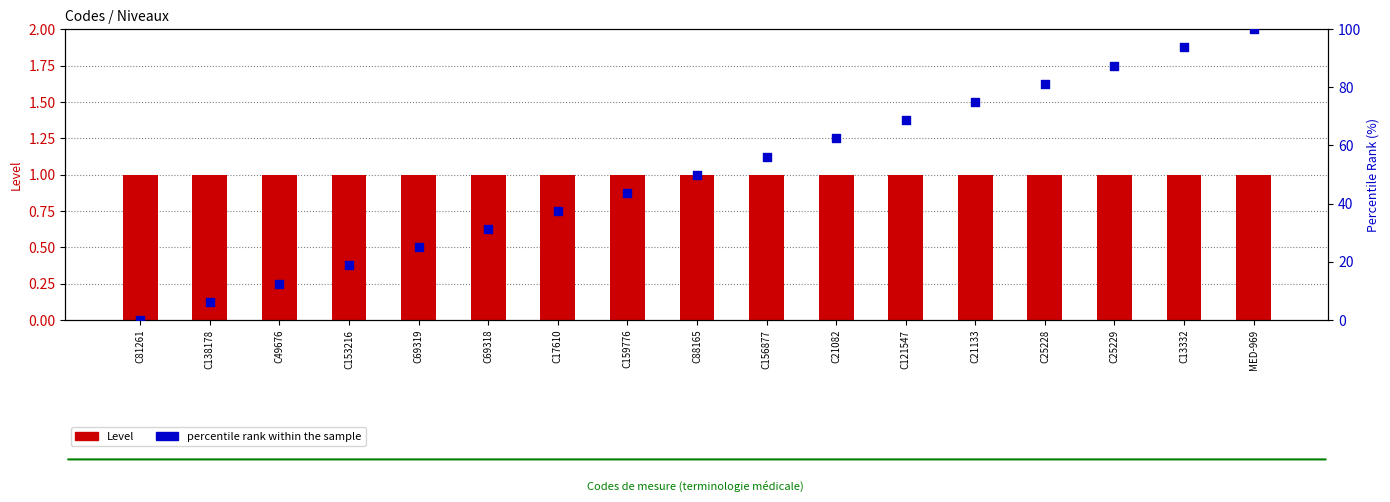

At how many categories does at least one series exceed 83?

3